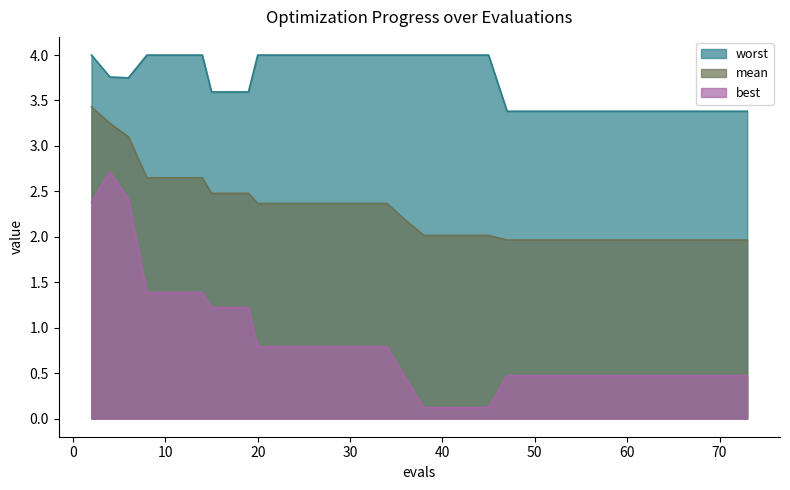

Which series has the largest total across all categories?

worst